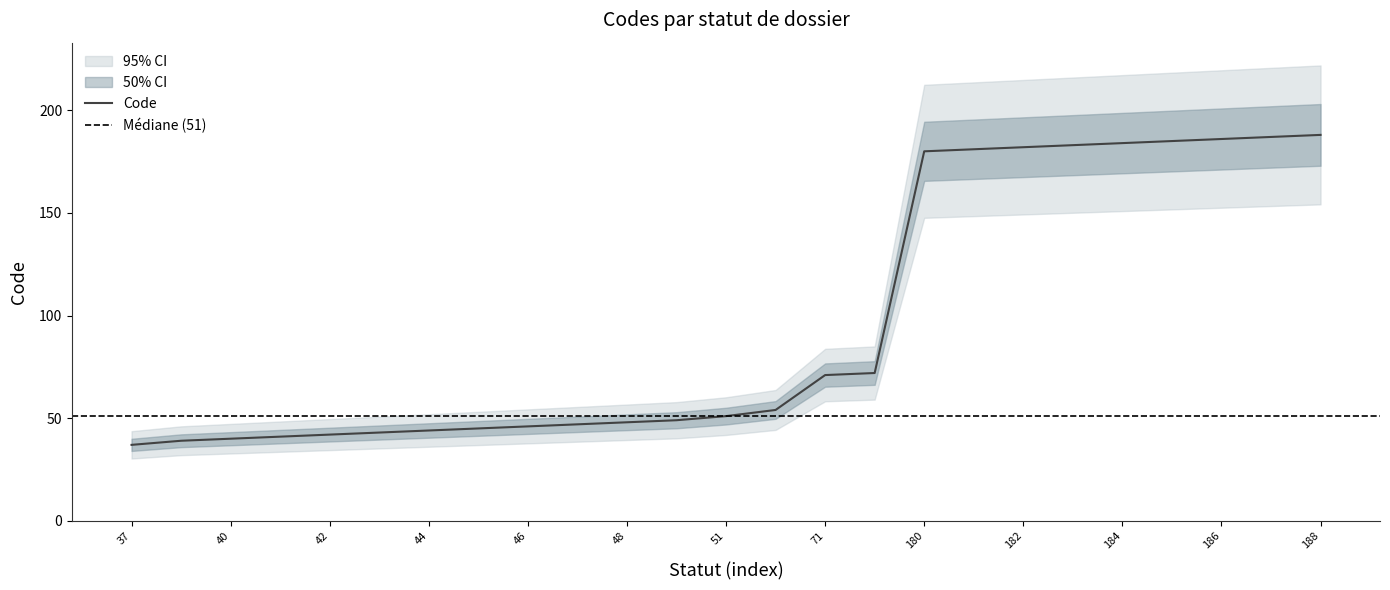

List the labels in order of value, largest first.

188, 187, 186, 185, 184, 183, 182, 181, 180, 72, 71, 54, 51, 49, 48, 47, 46, 45, 44, 43, 42, 41, 40, 39, 37